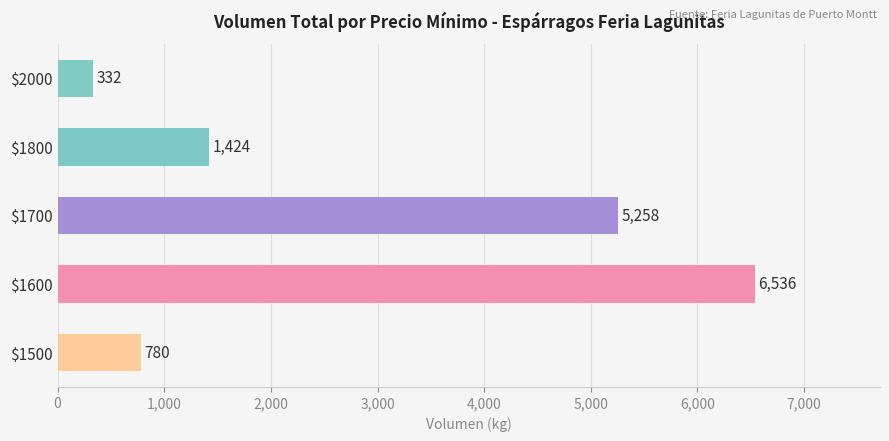

Reading bottom to top, extract all data points from this chart.

780	6536	5258	1424	332